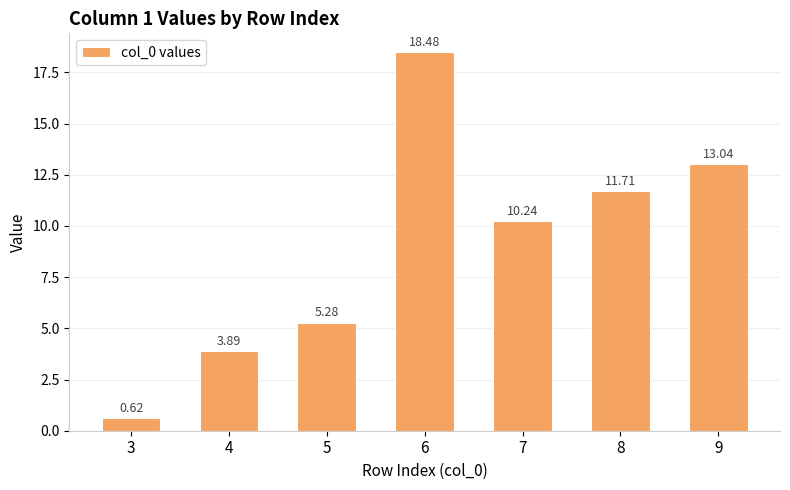

How many data points are less than 10?

3